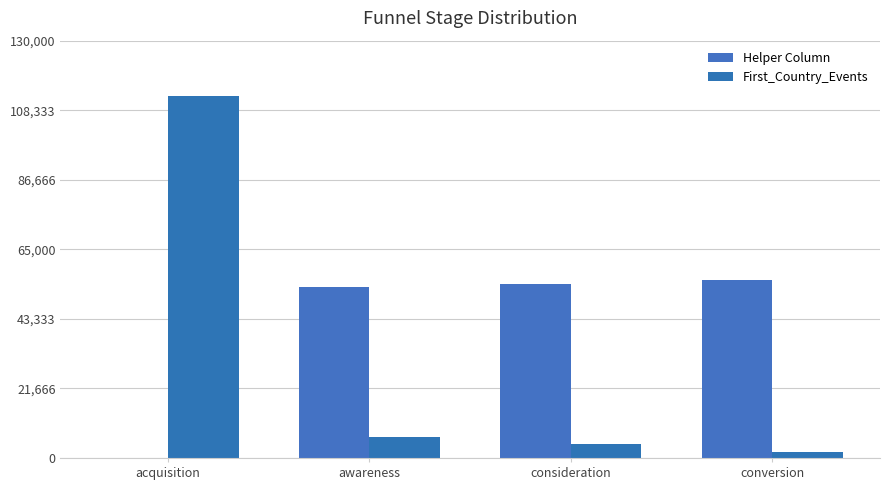

Between awareness and conversion, which series saw the biggest shift?

First_Country_Events